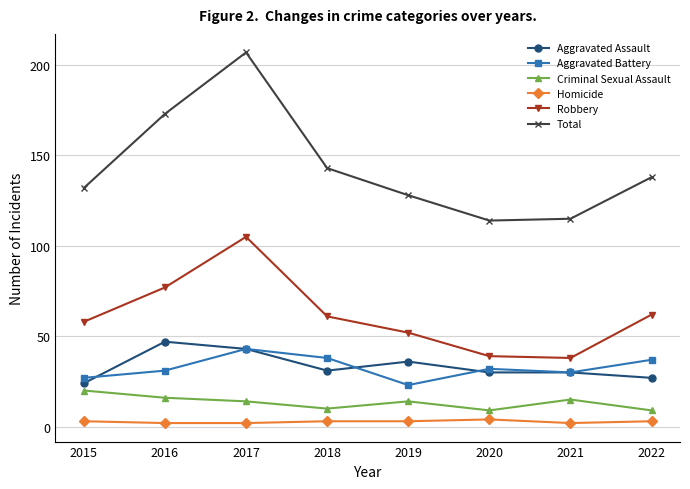

At which category does Robbery reach its first local peak?

2017